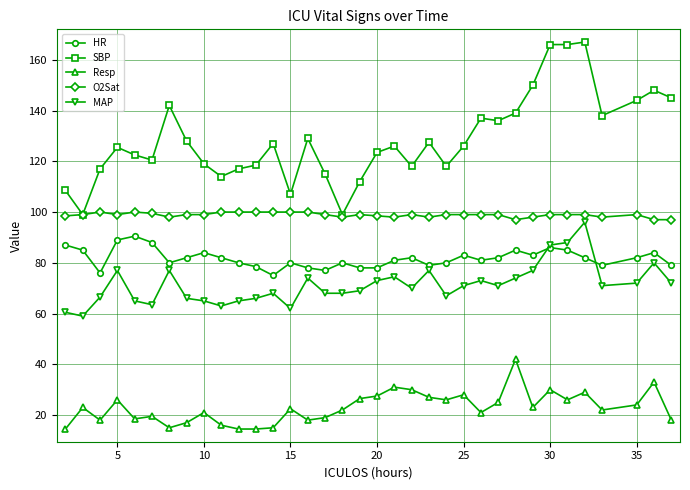

True or false: MAP has more than 0 interior local peaks.

True